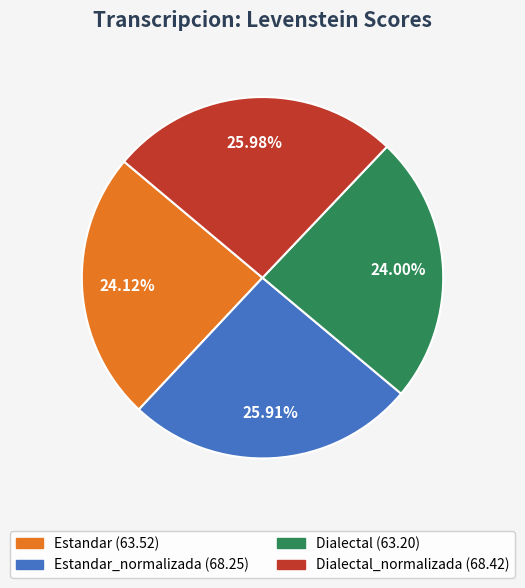

How many segments does this pie chart have?

4